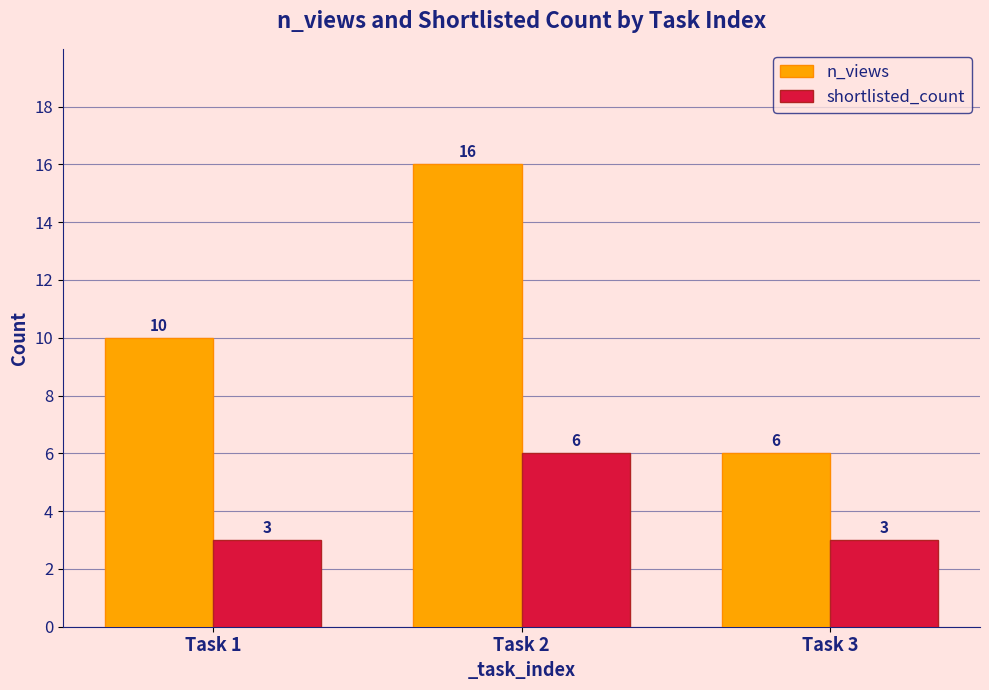

What are all the series names shown in the legend?

n_views, shortlisted_count